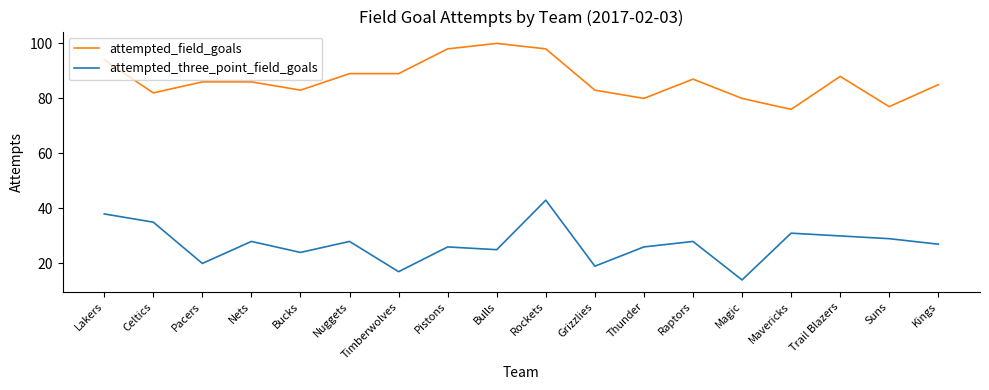

Where does the attempted_three_point_field_goals series first go above 28?

Lakers